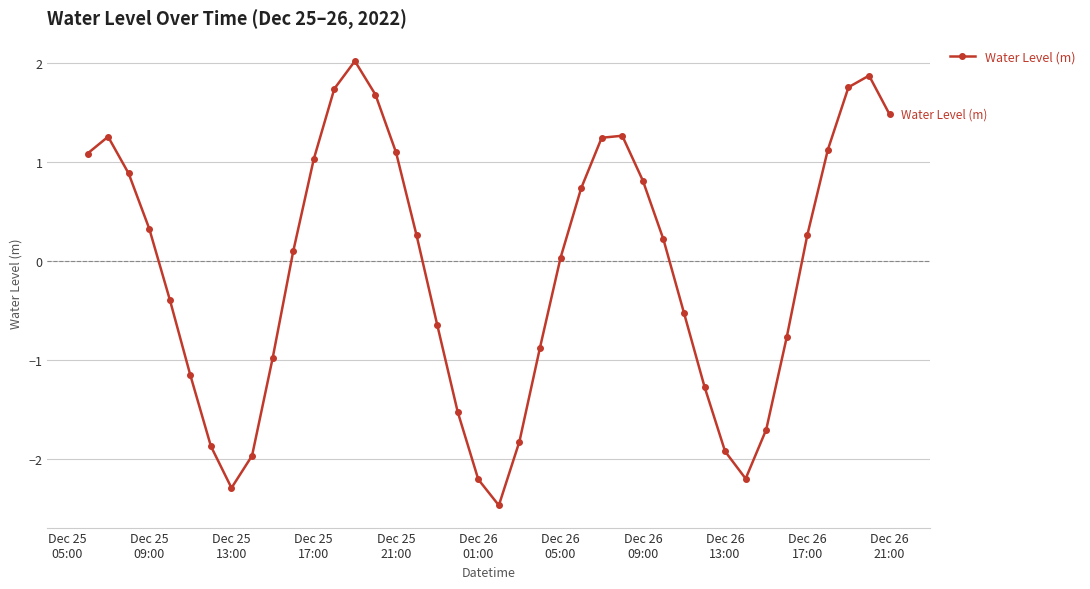

How many data points are less than 0?

18